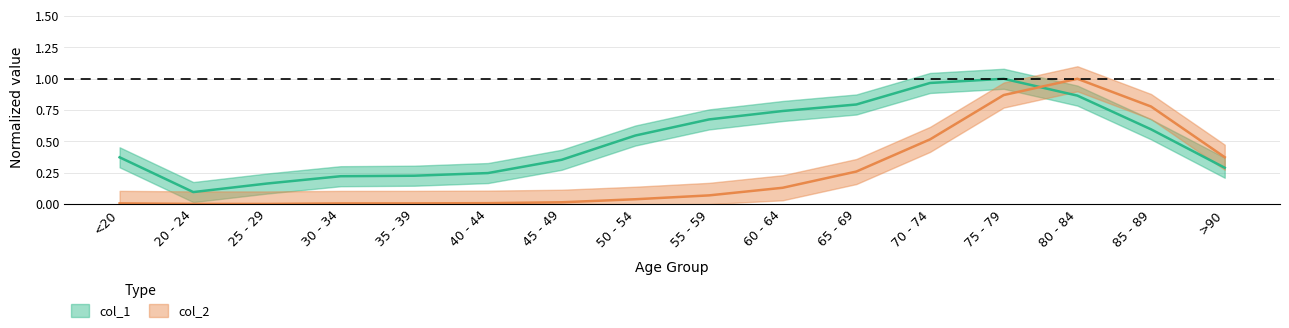

Which category has the lowest value across all series?

25 - 29